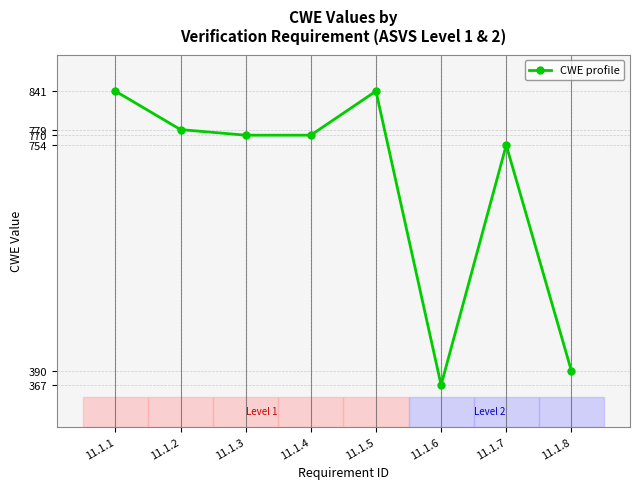

Where is the first local maximum?

11.1.5